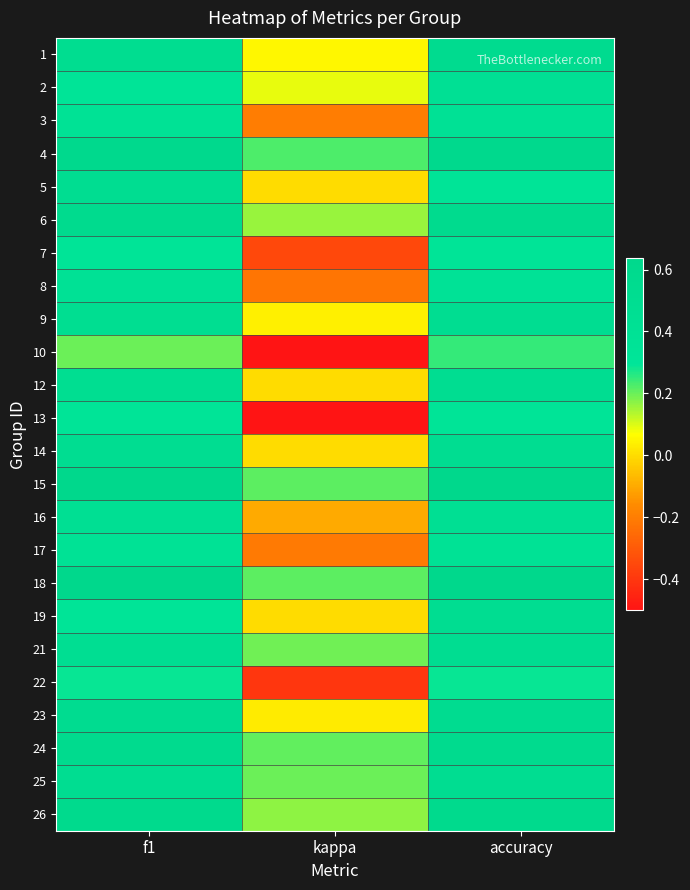

How many distinct data groups are displayed?

24